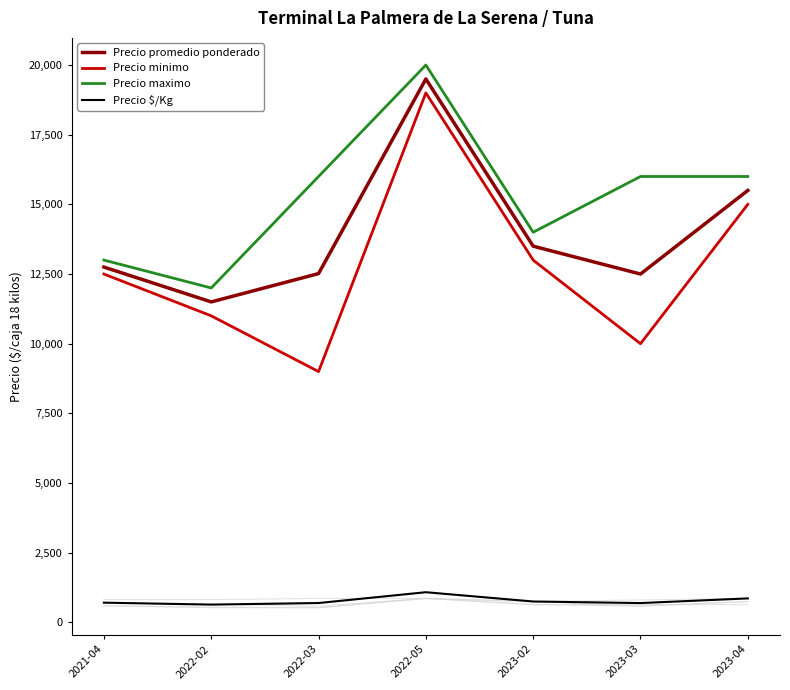

What is the total value across all series at 2023-02?

41250